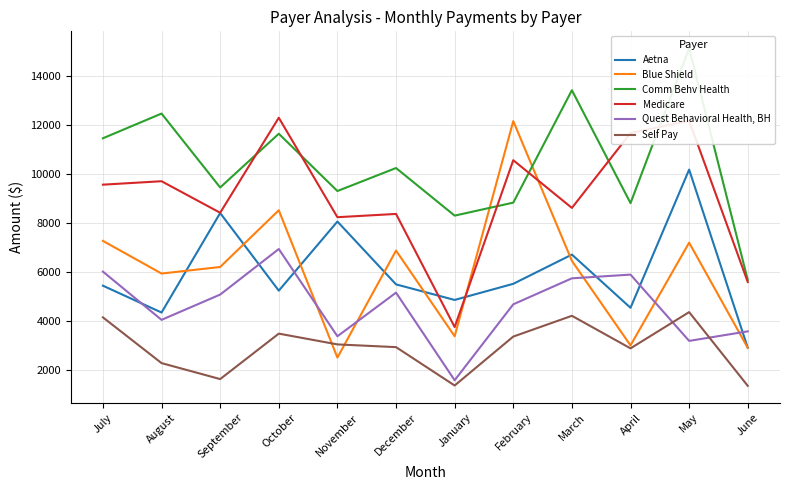

Reading right to left, what are all the values shown in this chart?

Aetna: June=2926	May=10174	April=4551	March=6716	February=5527	January=4870	December=5504	November=8061	October=5248	September=8407	August=4358	July=5450
Blue Shield: June=2920	May=7201	April=3020	March=6460	February=12146	January=3392	December=6879	November=2526	October=8520	September=6211	August=5945	July=7273
Comm Behv Health: June=5683	May=15113	April=8810	March=13403	February=8830	January=8301	December=10238	November=9302	October=11633	September=9447	August=12454	July=11449
Medicare: June=5601	May=12160	April=11660	March=8615	February=10556	January=3767	December=8370	November=8237	October=12284	September=8418	August=9701	July=9561
Quest Behavioral Health, BH: June=3592	May=3204	April=5901	March=5750	February=4693	January=1602	December=5167	November=3392	October=6942	September=5089	August=4060	July=6023
Self Pay: June=1375	May=4375	April=2900	March=4225	February=3380	January=1389	December=2950	November=3061	October=3500	September=1650	August=2300	July=4161